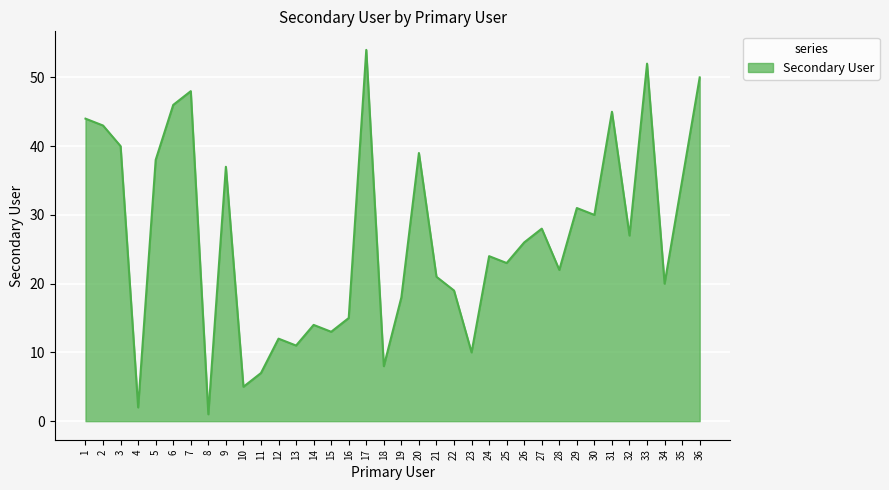

What is the ratio of the value at 3 to the value at 12?

3.3